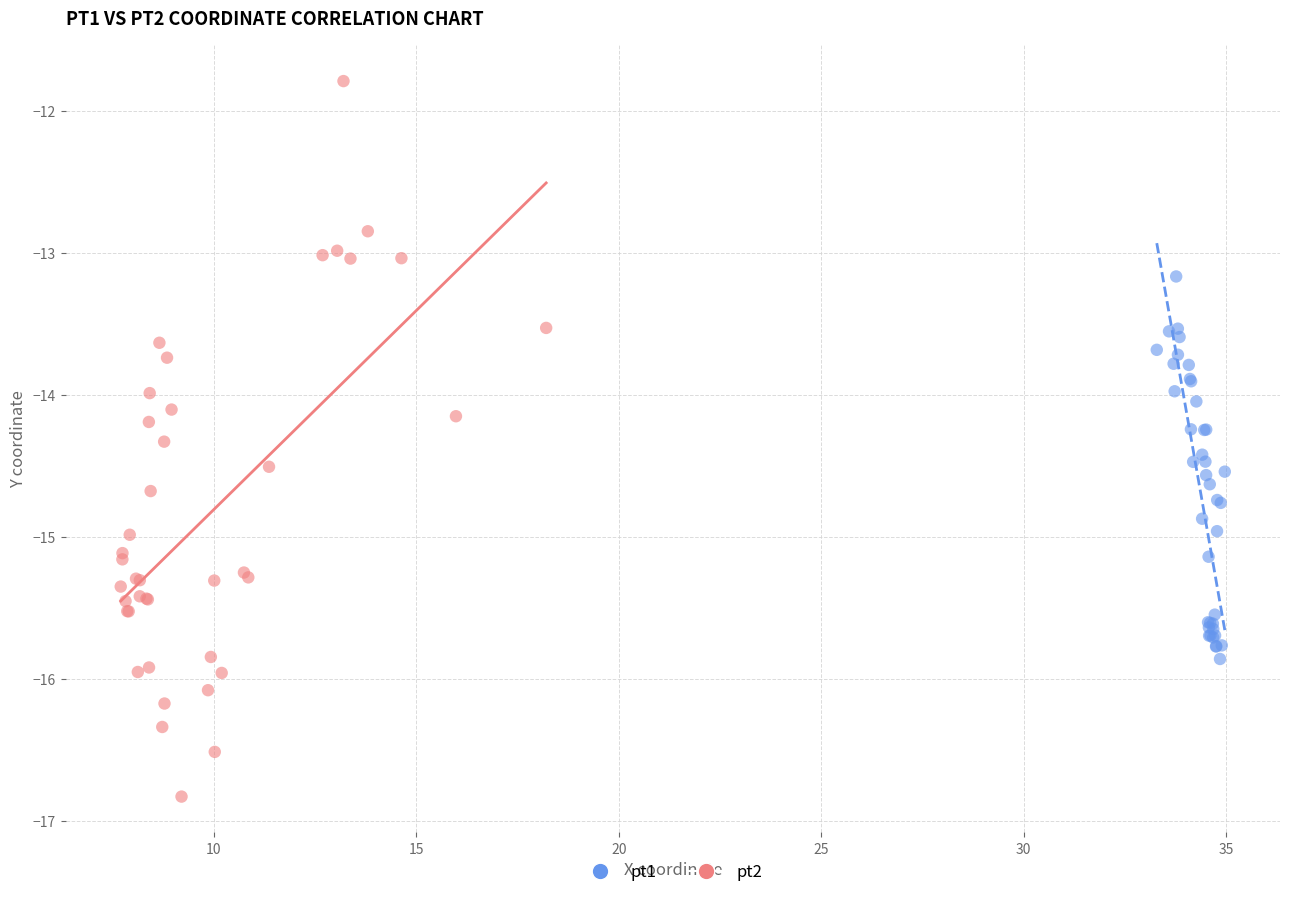

Which series has the largest Y range (max minus min)?

pt2